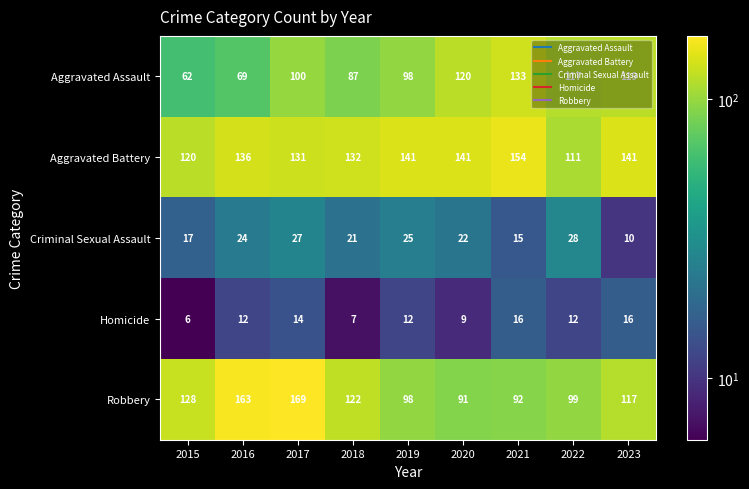

What is the sum of all Aggravated Battery values?

1207